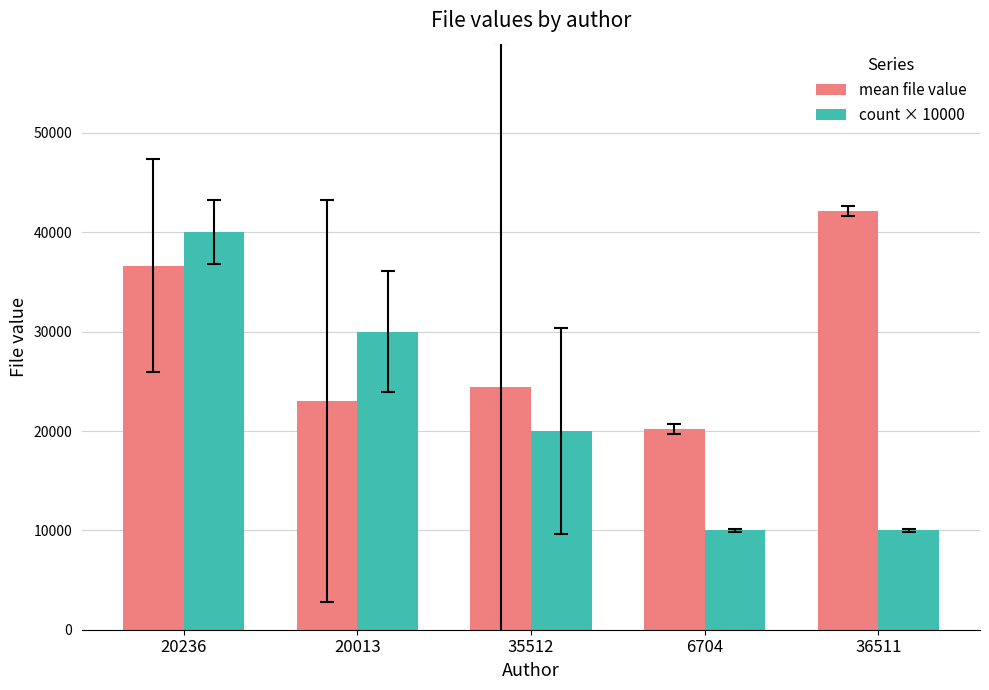

What is the difference between the maximum and minimum values in the count × 10000 series?

30000.0